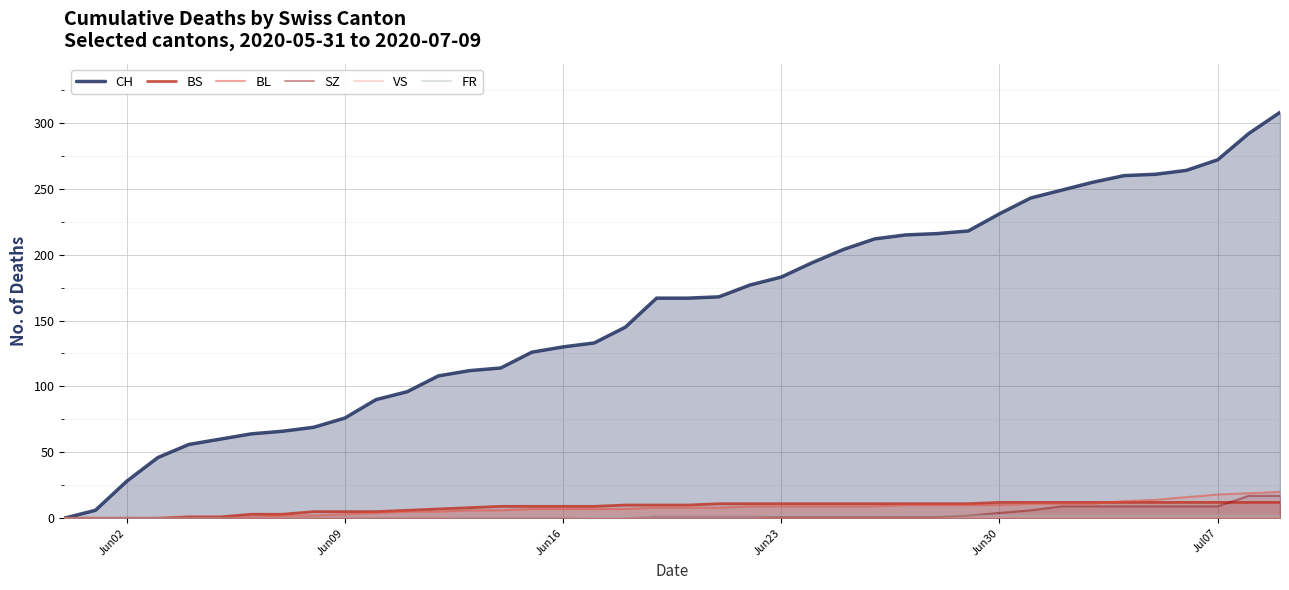

Is the value of FR at 16 greater than the value of SZ at 29?

No